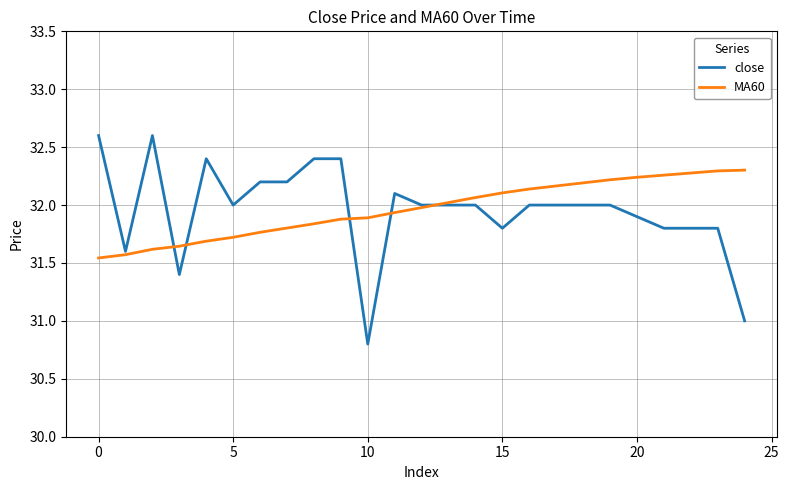

Rank the series by their maximum value, from highest to lowest.

close, MA60